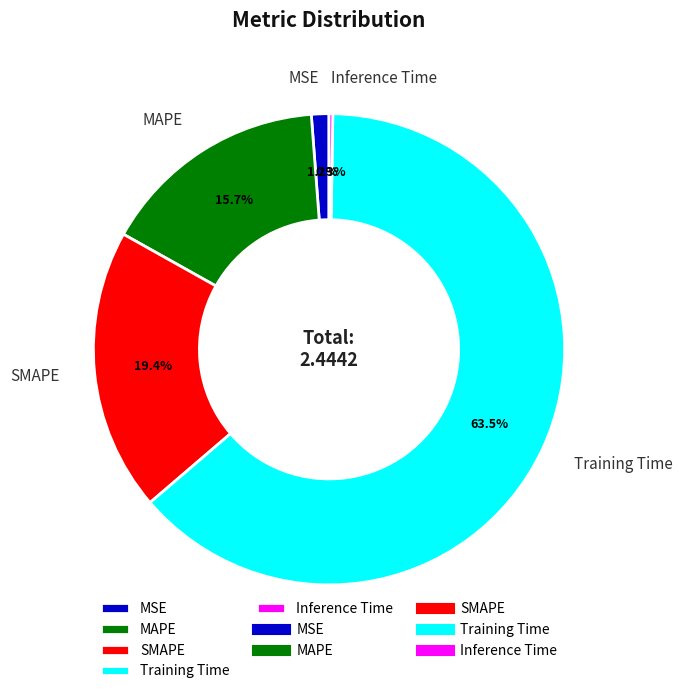

To the nearest percent, what is the difference between the largest and smallest slice percentages?

63%